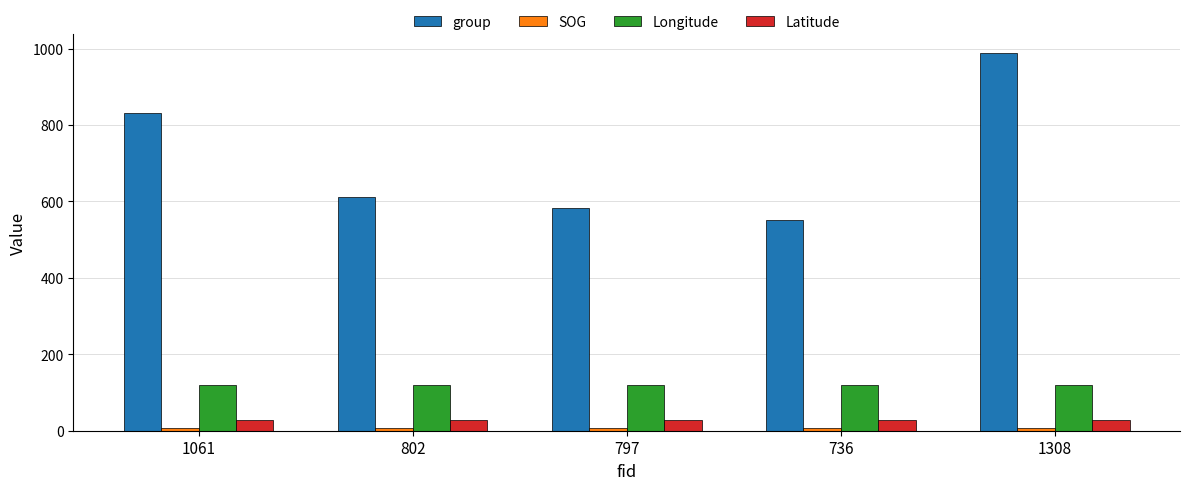

What is the sum of the Latitude values at 797 and 736?

54.2